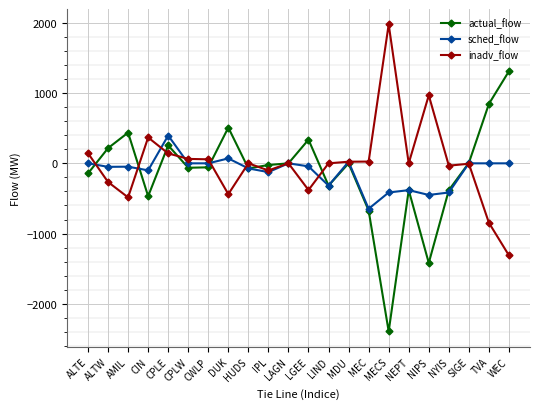

Between CPLE and MDU, which series saw the biggest shift?

sched_flow